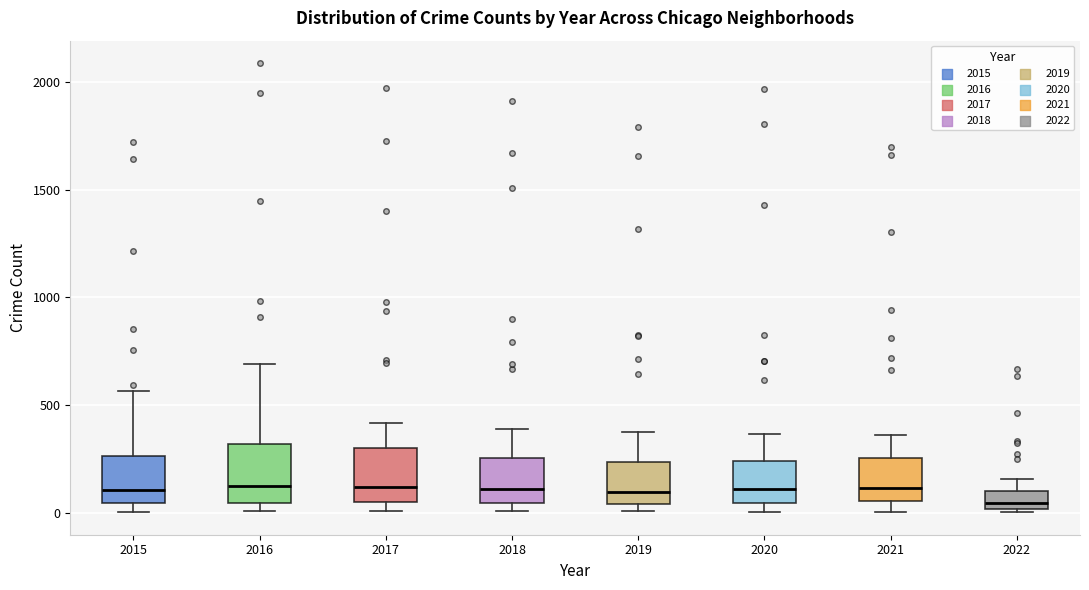

Where does the median line of the box at x = 2019 sit on the y-axis? The values are not printed on the chart, so give them approximately, as read against the axis.

100